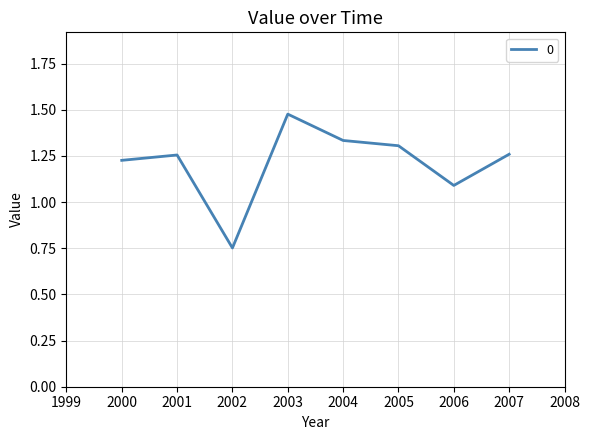

Count the number of categories in the chart.

8